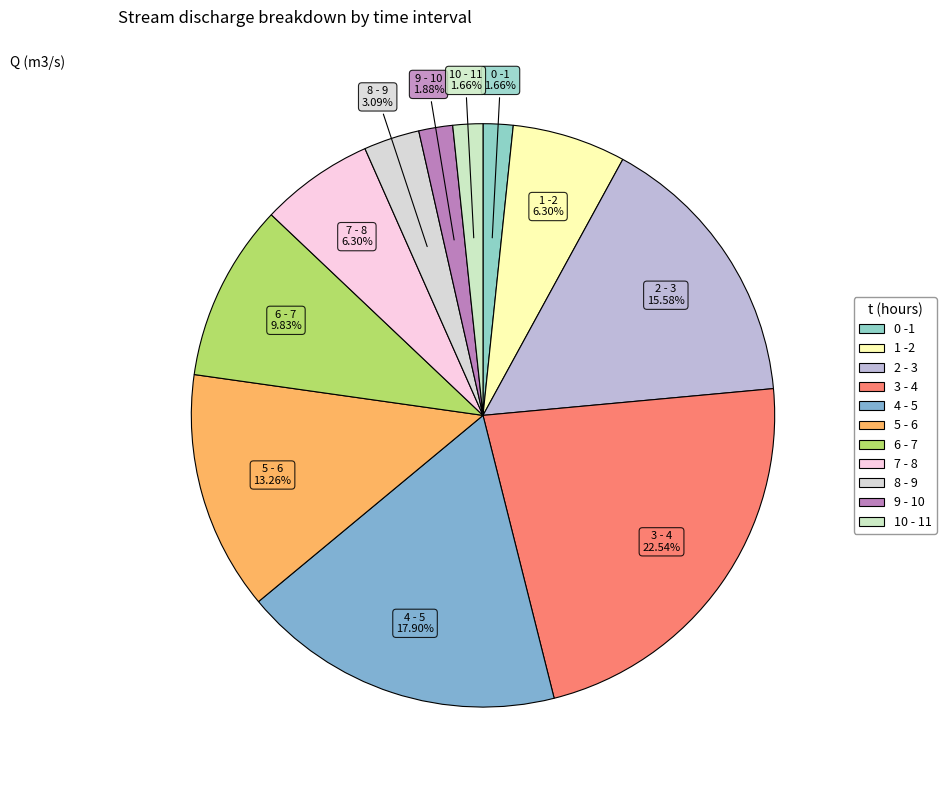

How many slices are in this pie chart?

11